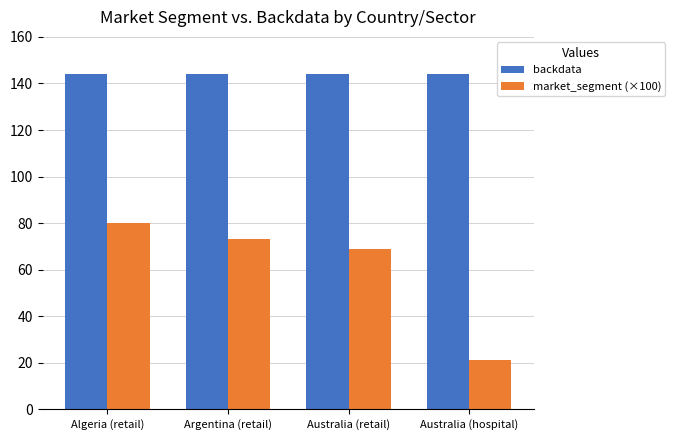

Count the number of data series in this chart.

2